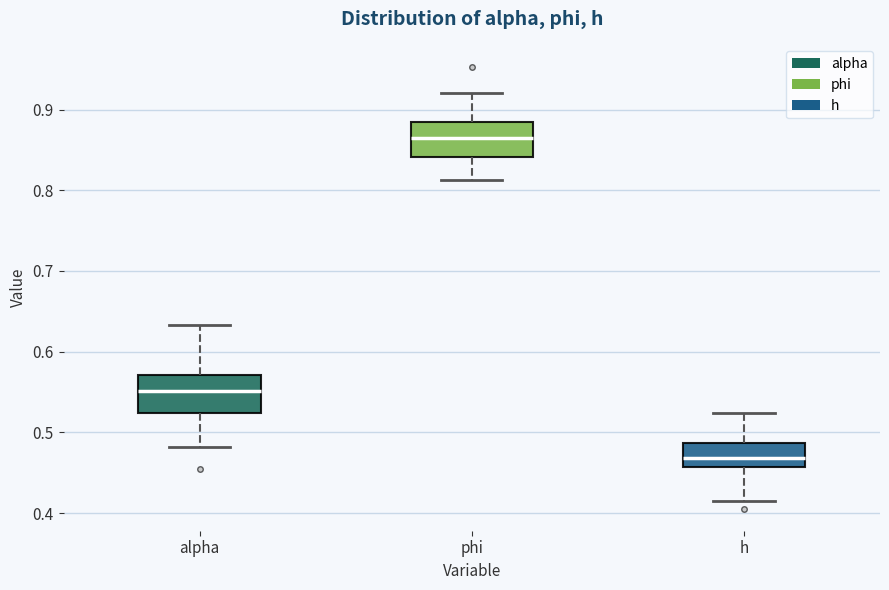

Reading left to right, transcribe this box plot: for each box, give where its median line is, the range the box spans, and where its two whiskers end, as read against the y-axis. The values are not printed on the chart, so give them approximately, as read against the axis.

alpha: median 0.55, box 0.52 to 0.57, whiskers 0.48 to 0.63
phi: median 0.86, box 0.84 to 0.88, whiskers 0.81 to 0.92
h: median 0.47, box 0.46 to 0.49, whiskers 0.41 to 0.52